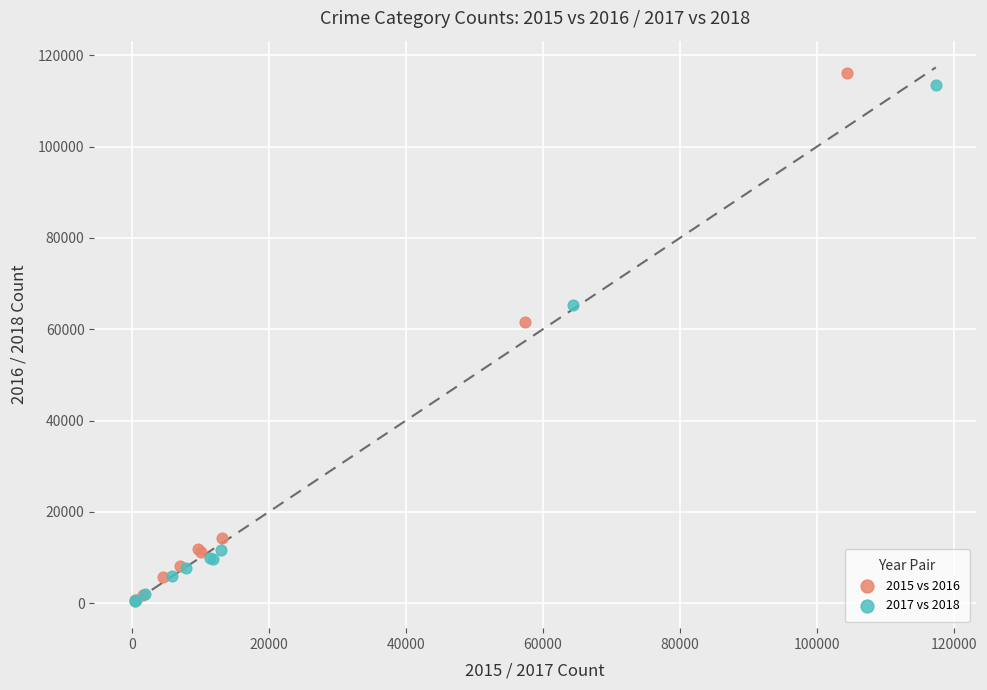

Which series has the largest Y range (max minus min)?

2015 vs 2016